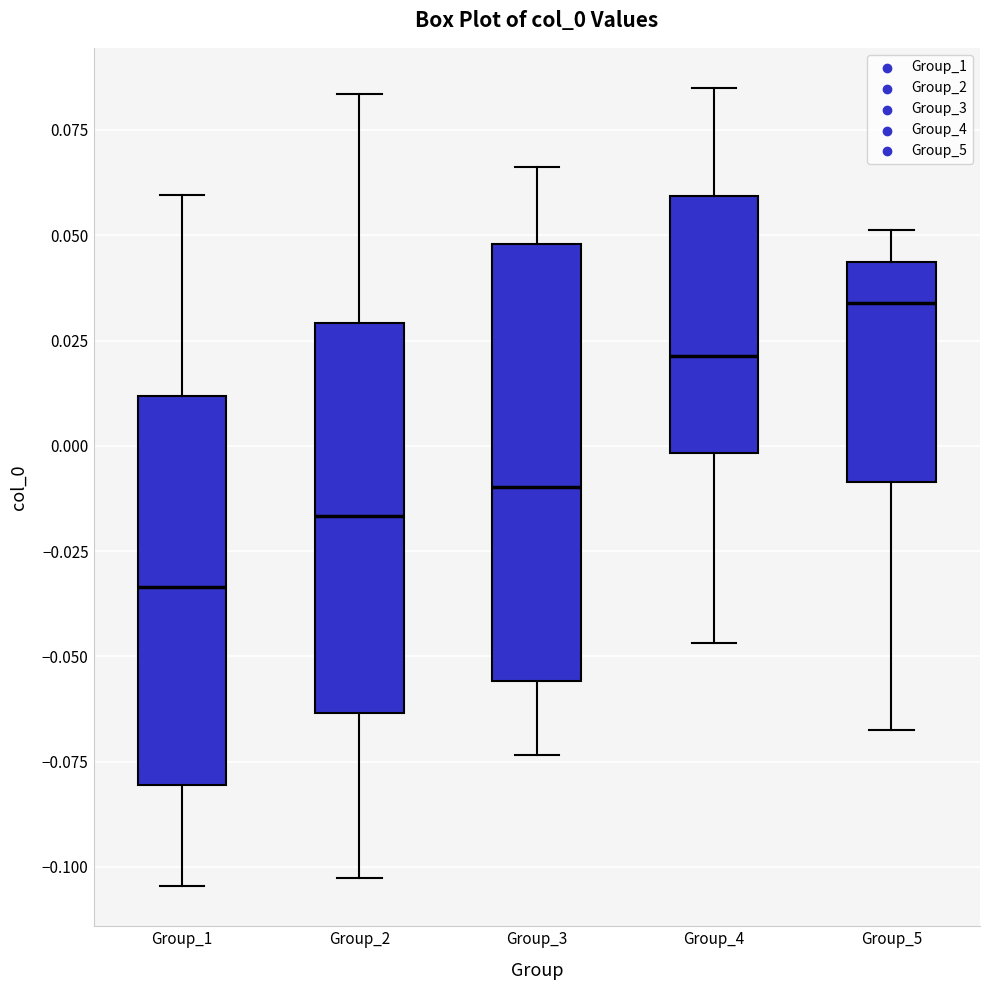

Which box has the lowest median line?

Group_1